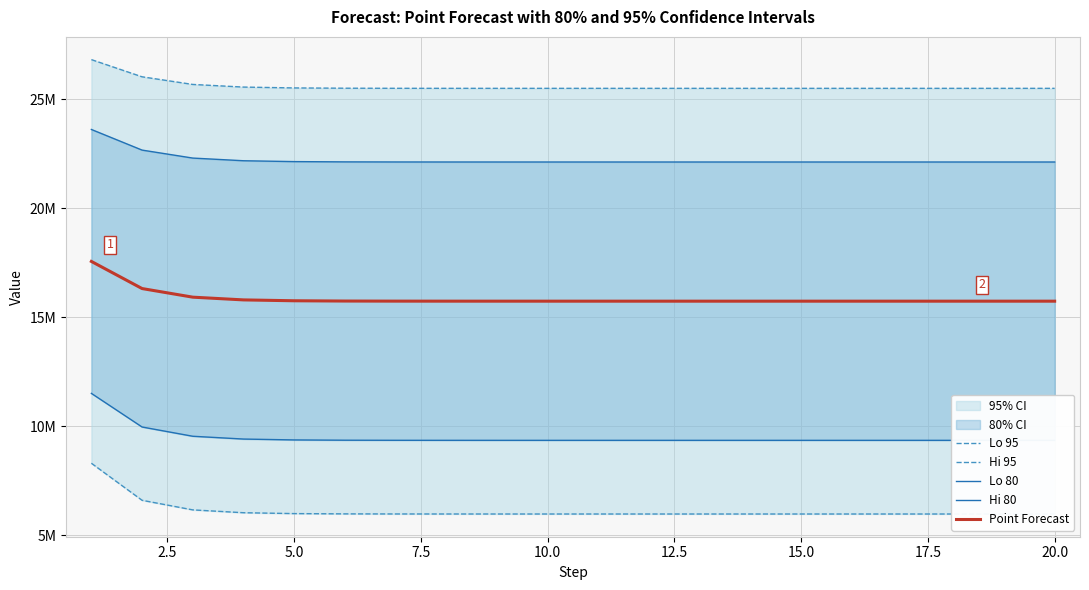

True or false: Point Forecast and Lo 80 cross at least once.

False